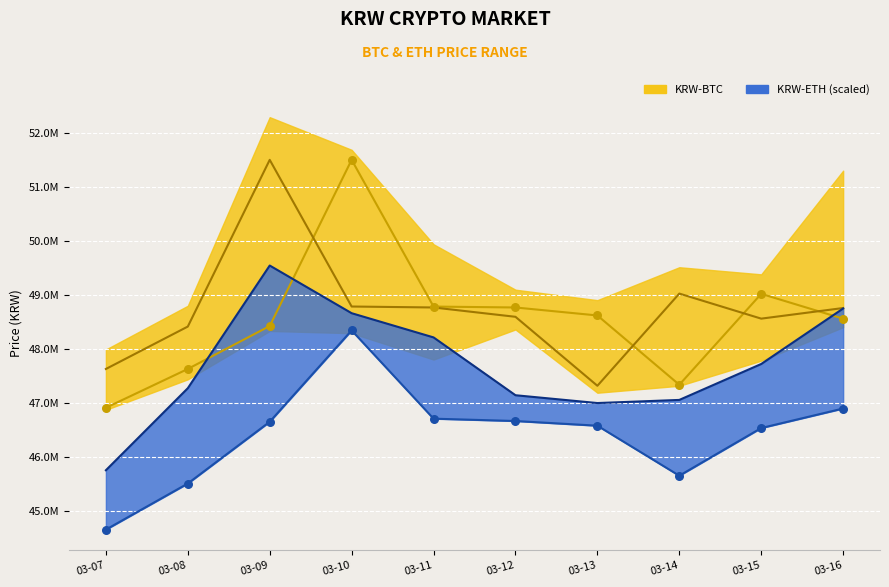

At how many categories does at least one series exceed 50940987?

2